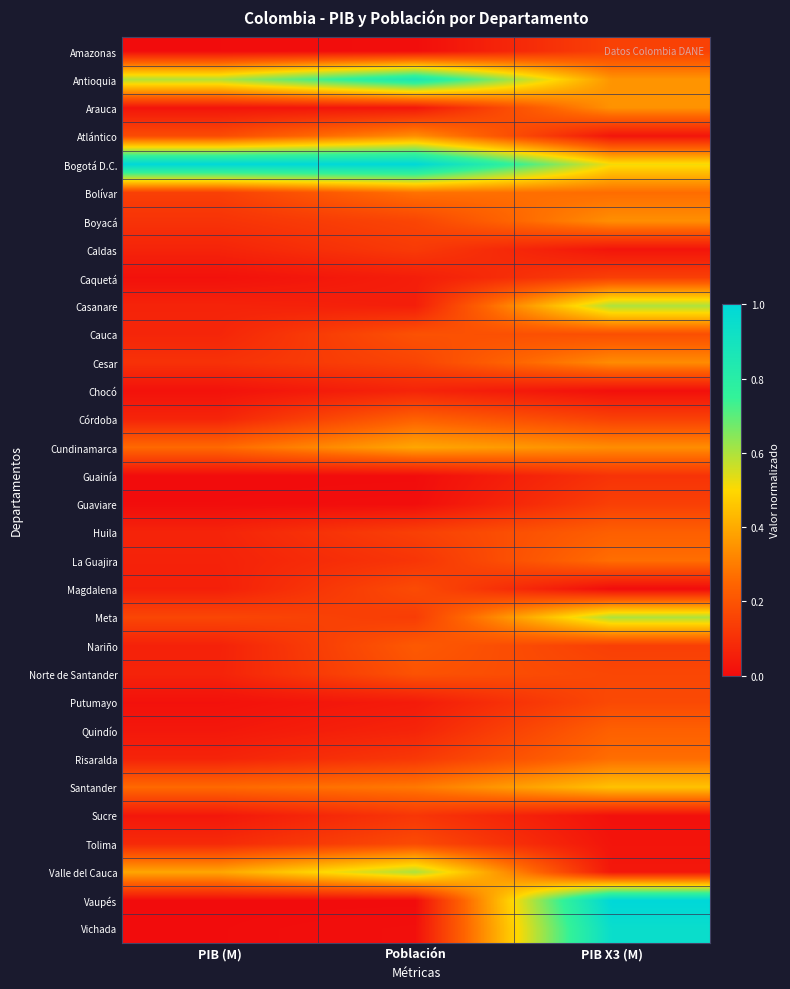

At which category is the sum across all series the highest?

PIB X3 (M)